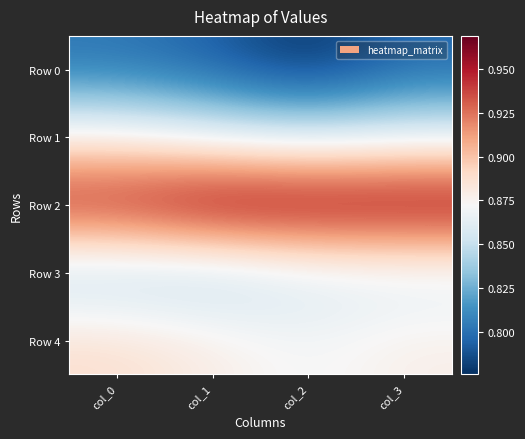

Which series has the largest range (max minus min)?

Row 0